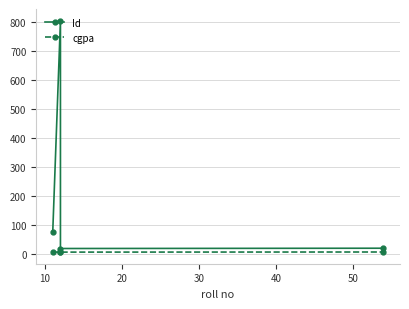

Rank the series at 20 from highest to lowest value.

Id, cgpa